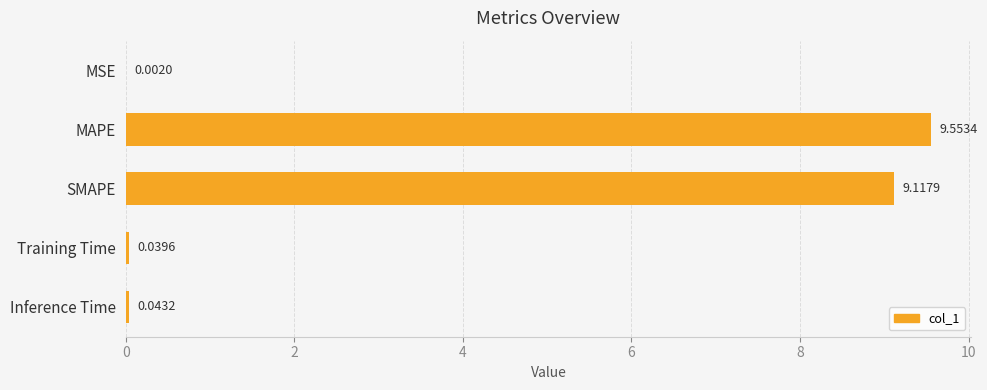

At which label is the value closest to 4?

Inference Time